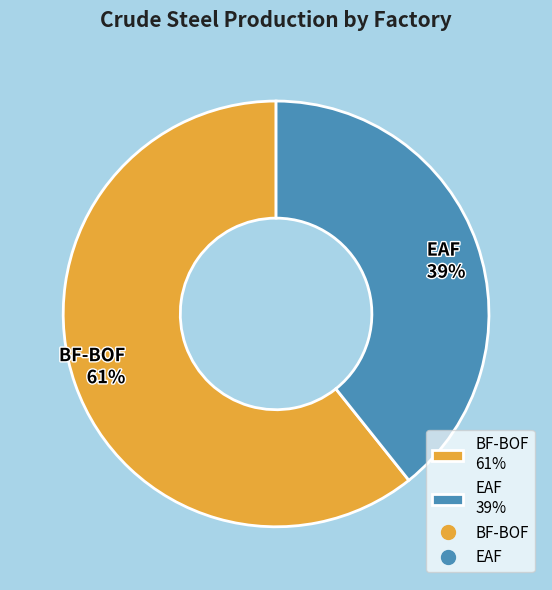

Which category has the biggest portion of the pie?

BF-BOF